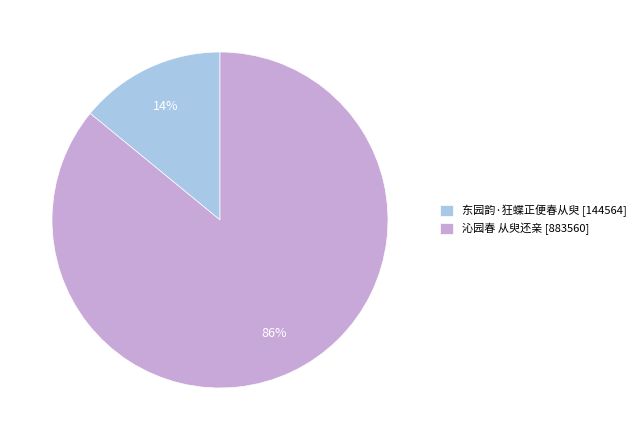

Between 东园韵·狂蝶正便春从臾 [144564] and 沁园春 从臾还亲 [883560], which is larger?

沁园春 从臾还亲 [883560]